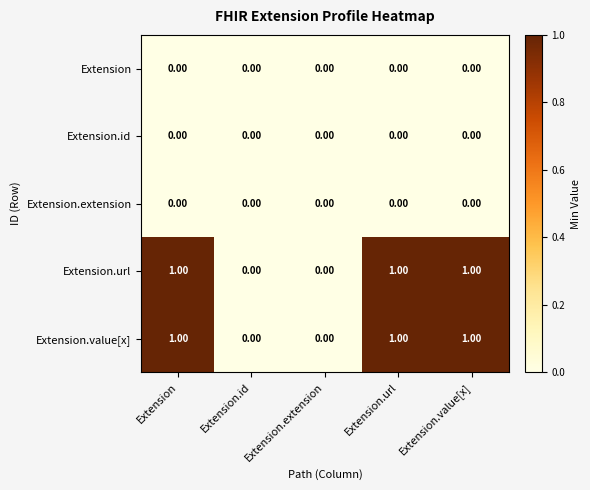

Reading right to left, transcribe all the data shown in this chart.

Extension: Extension.value[x]=0	Extension.url=0	Extension.extension=0	Extension.id=0	Extension=0
Extension.id: Extension.value[x]=0	Extension.url=0	Extension.extension=0	Extension.id=0	Extension=0
Extension.extension: Extension.value[x]=0	Extension.url=0	Extension.extension=0	Extension.id=0	Extension=0
Extension.url: Extension.value[x]=1	Extension.url=1	Extension.extension=0	Extension.id=0	Extension=1
Extension.value[x]: Extension.value[x]=1	Extension.url=1	Extension.extension=0	Extension.id=0	Extension=1